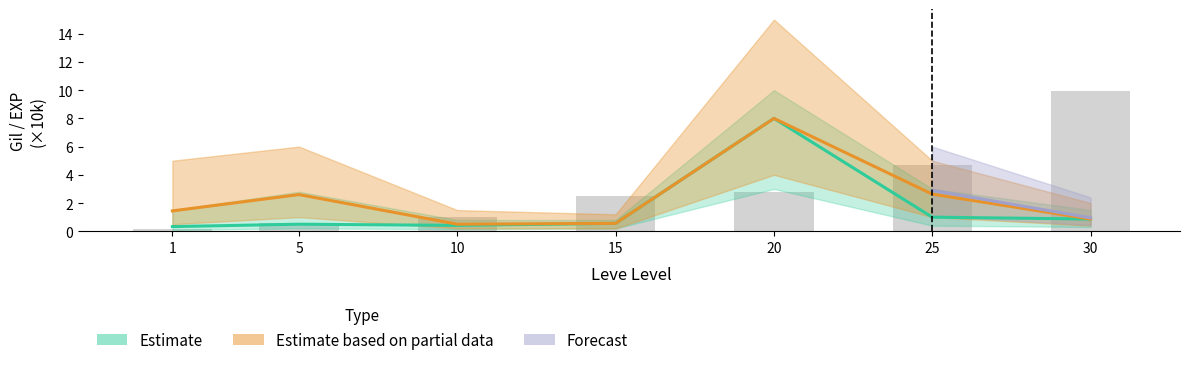

What is the difference between the maximum and minimum values?

9.8